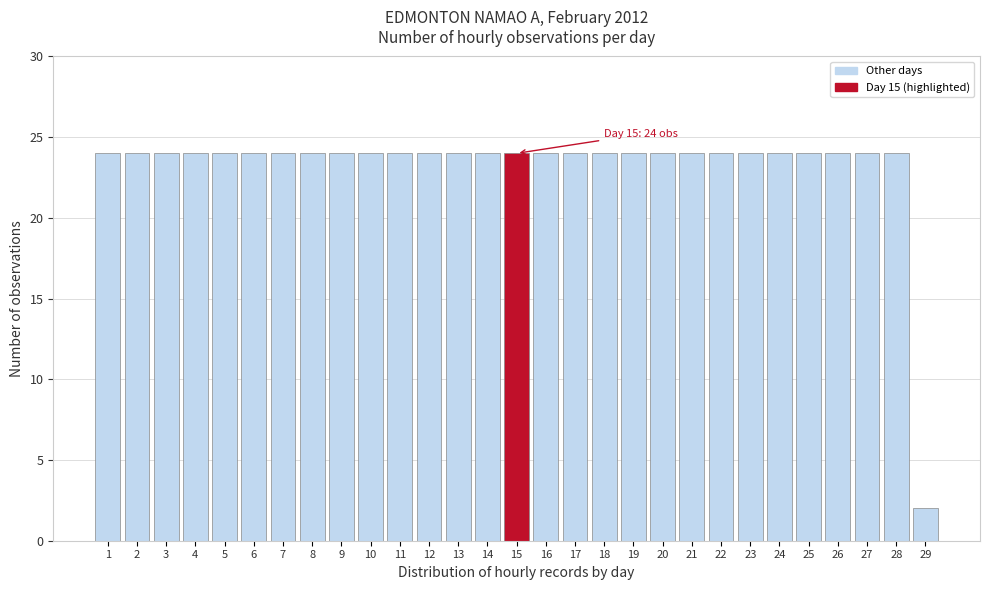

Reading left to right, transcribe all the data shown in this chart.

1=24	2=24	3=24	4=24	5=24	6=24	7=24	8=24	9=24	10=24	11=24	12=24	13=24	14=24	15=24	16=24	17=24	18=24	19=24	20=24	21=24	22=24	23=24	24=24	25=24	26=24	27=24	28=24	29=2